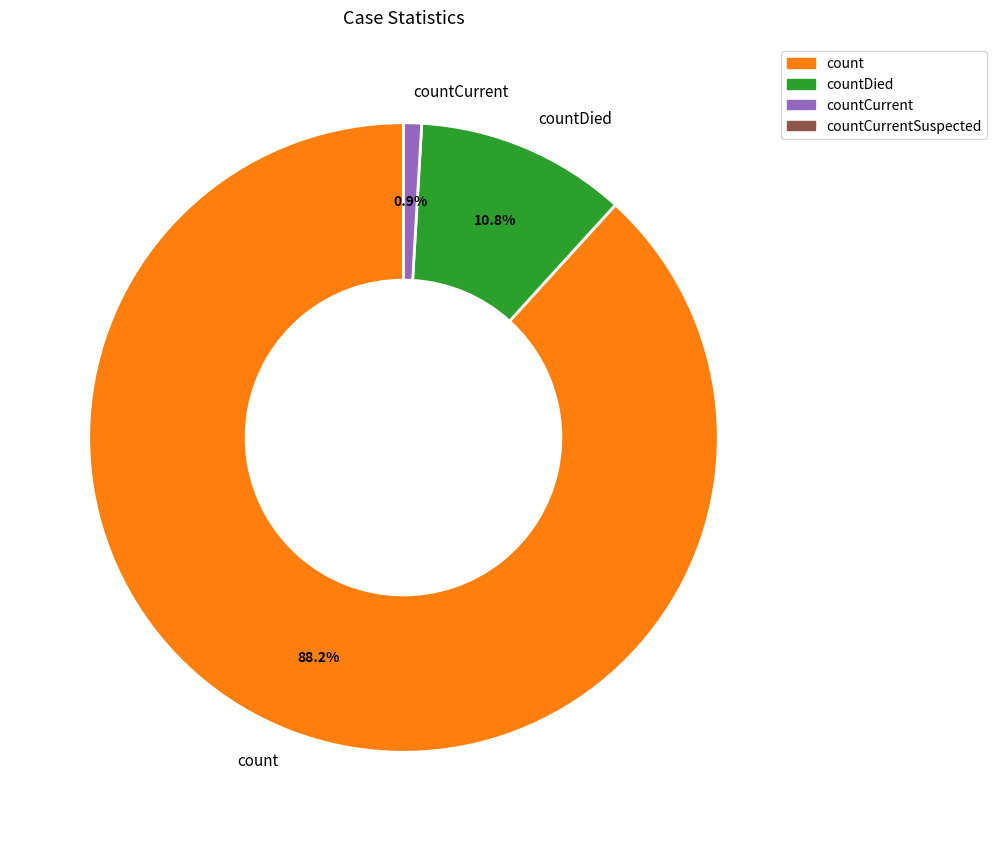

Between countDied and count, which is larger?

count